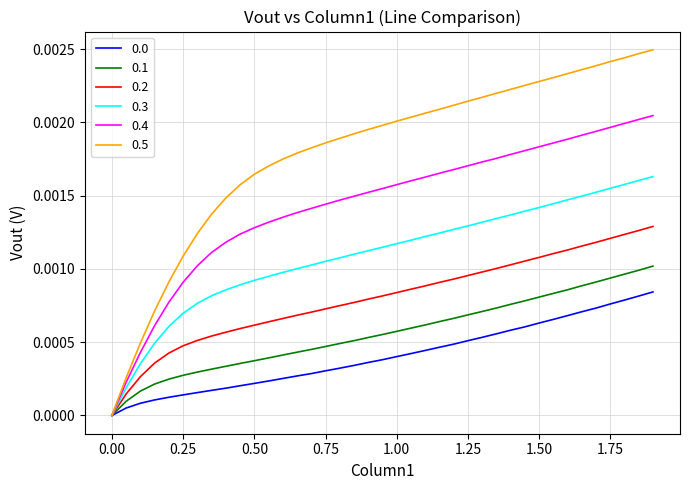

Which series has the largest total across all categories?

0.5